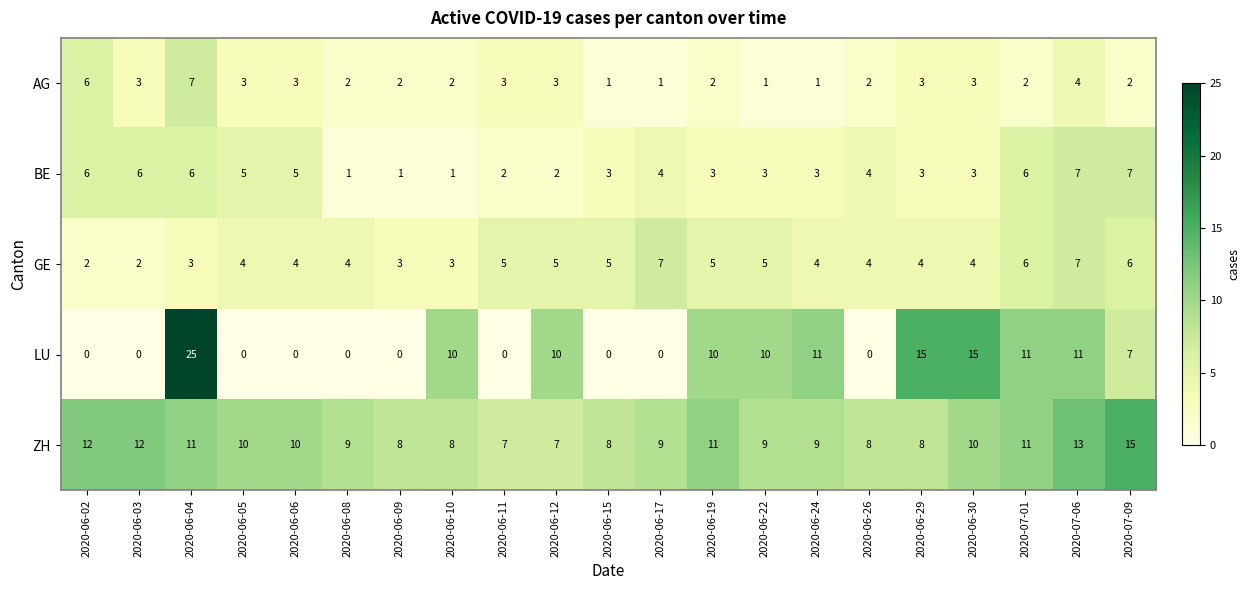

What is the difference between the maximum and second lowest values in the LU series?

25